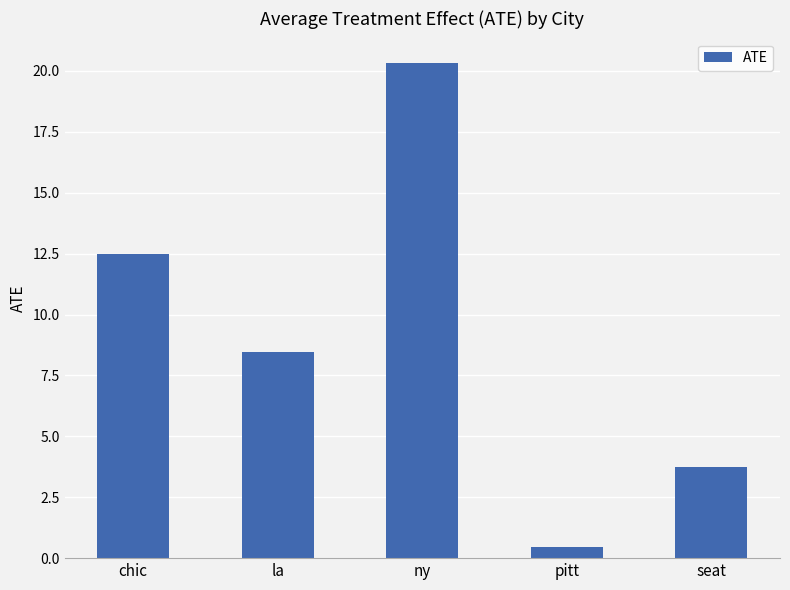

Is it true that the value at chic is 2.7?

False